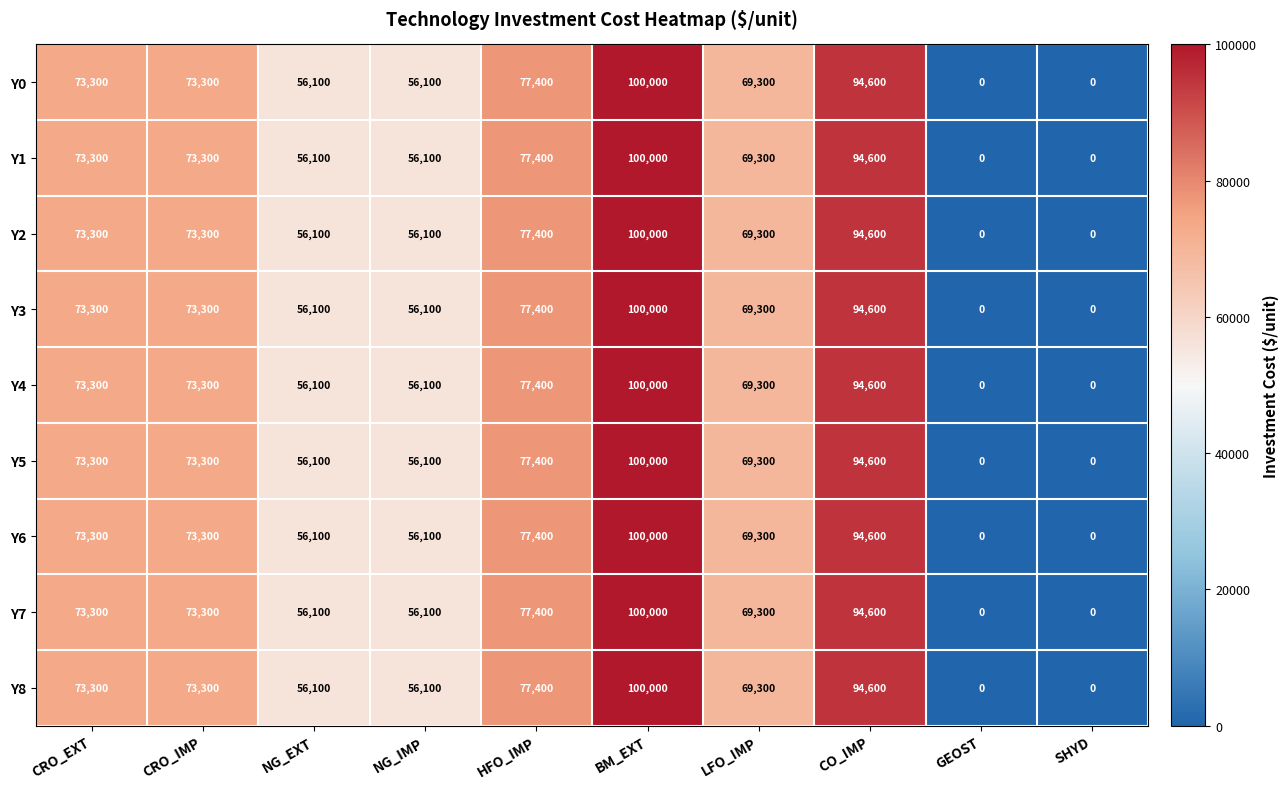

Which category has the highest value across all series?

BM_EXT